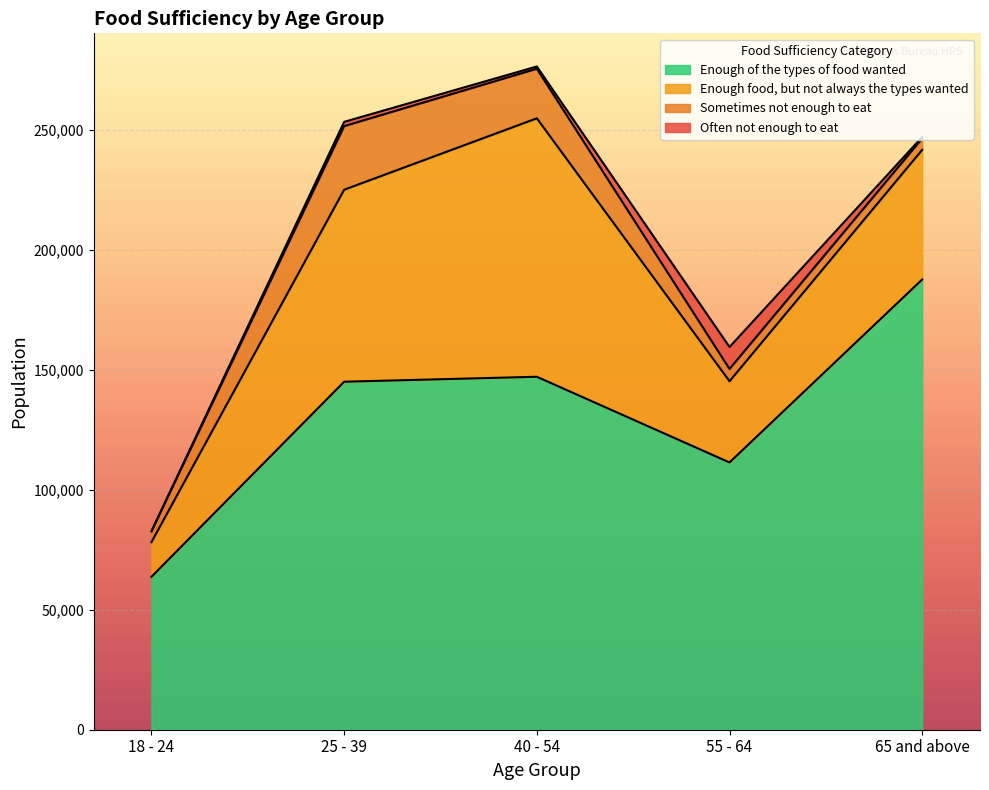

What is the highest value of the Enough food, but not always the types wanted series?

107739